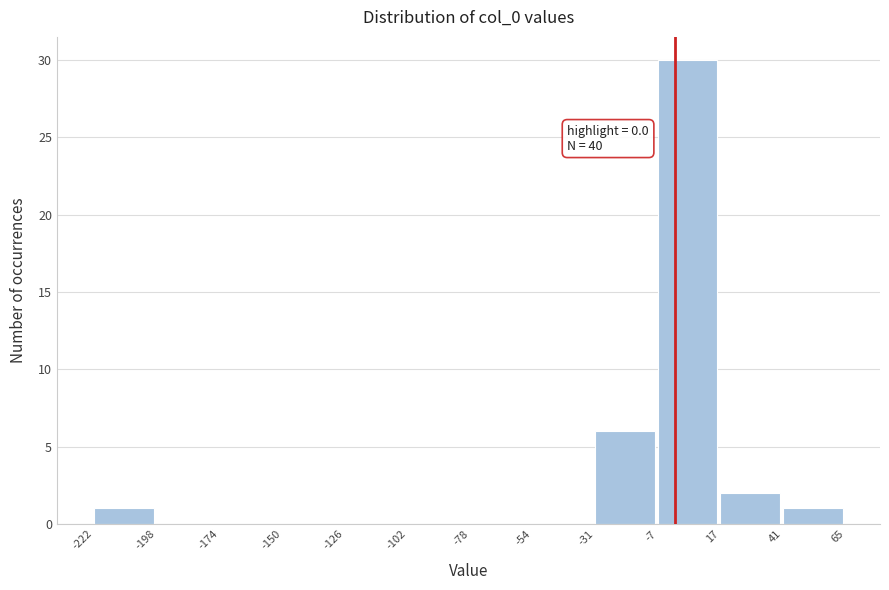

Which range on the x-axis has the tallest bar?

-7 to 17